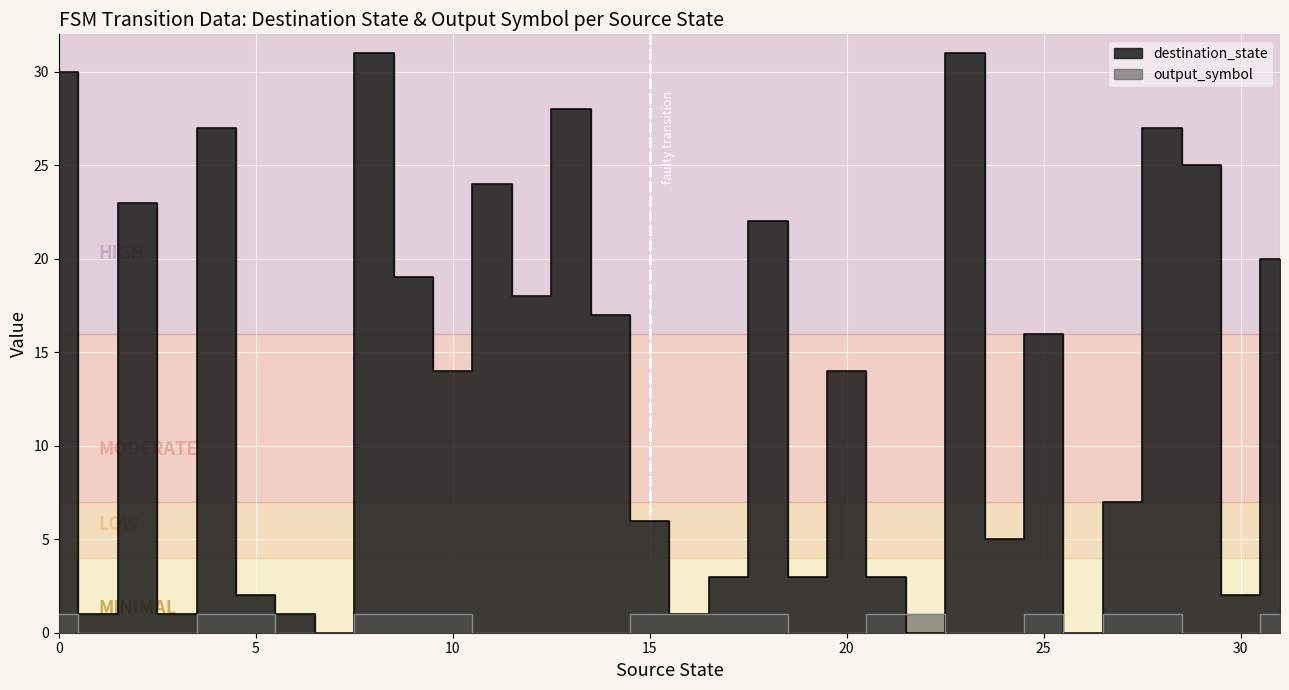

List the series in order of their peak value, highest first.

destination_state, output_symbol